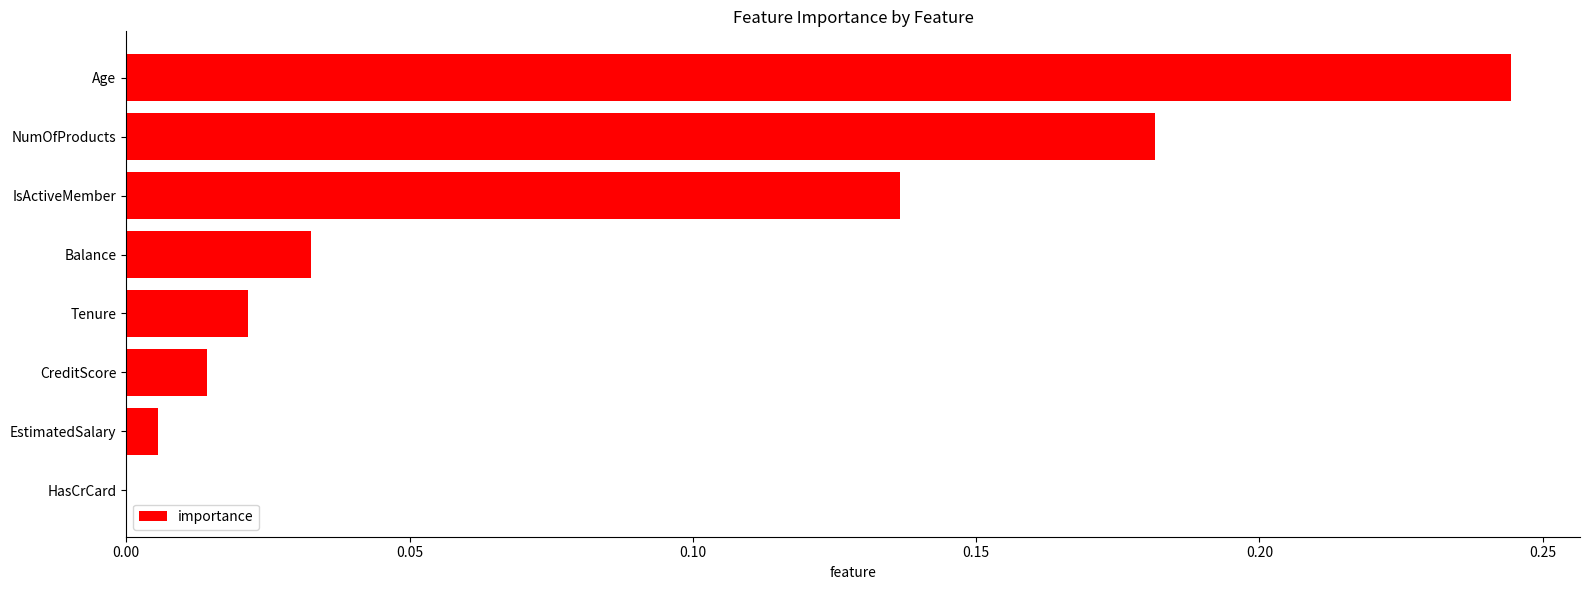

Is it true that the value at Balance is 0.0?

True